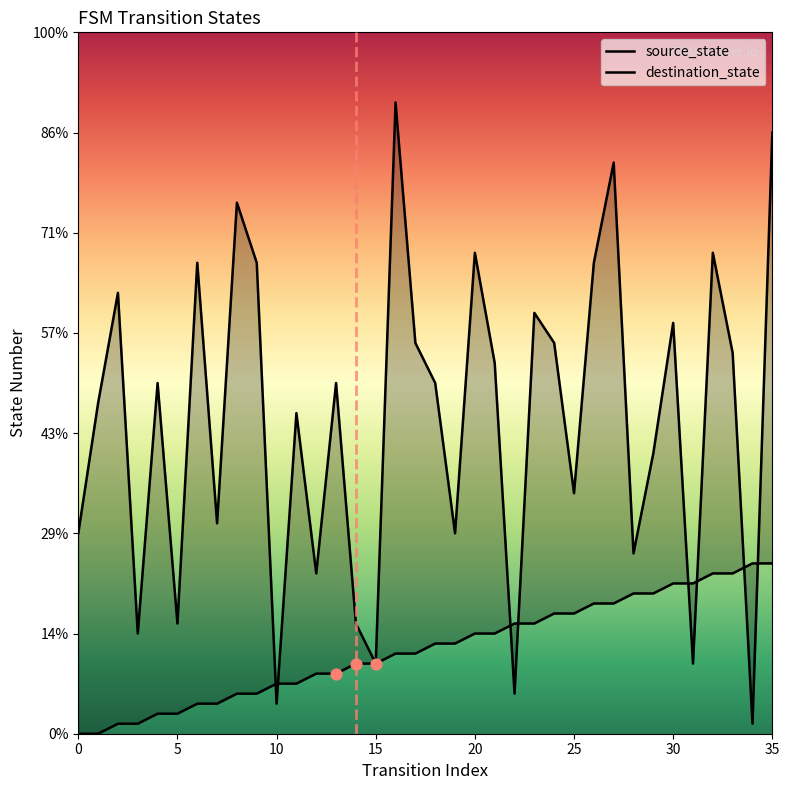

Which series contains the highest Y value?

destination_state